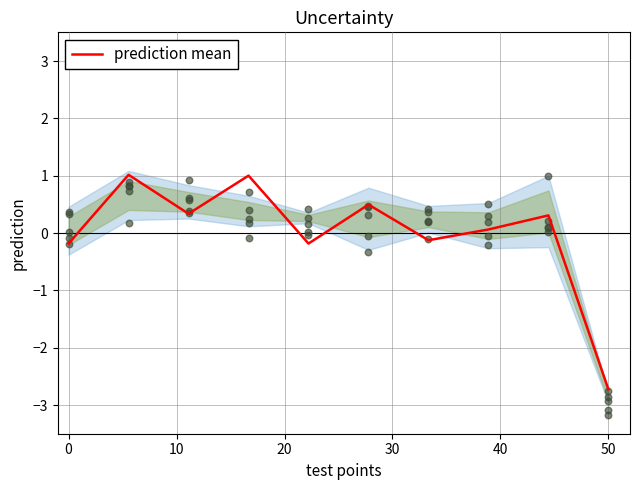

What is the highest value of the prediction mean series?

1.0